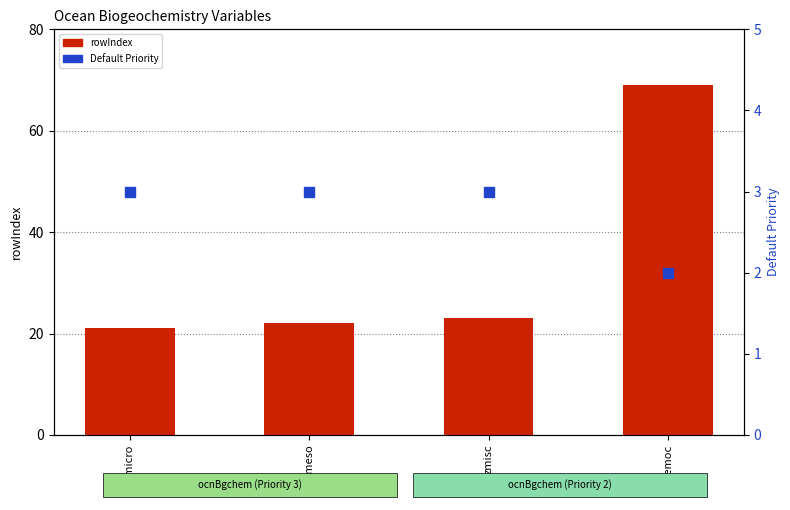

What are all the series names shown in the legend?

rowIndex, Default Priority